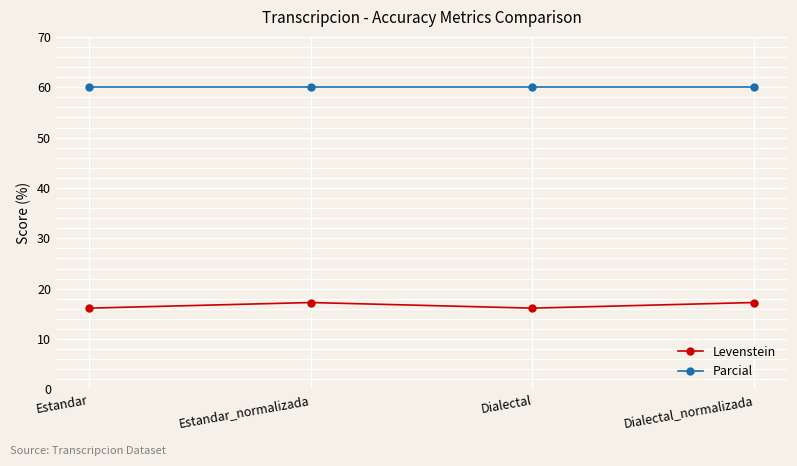

What is the minimum value shown in the chart?

16.1